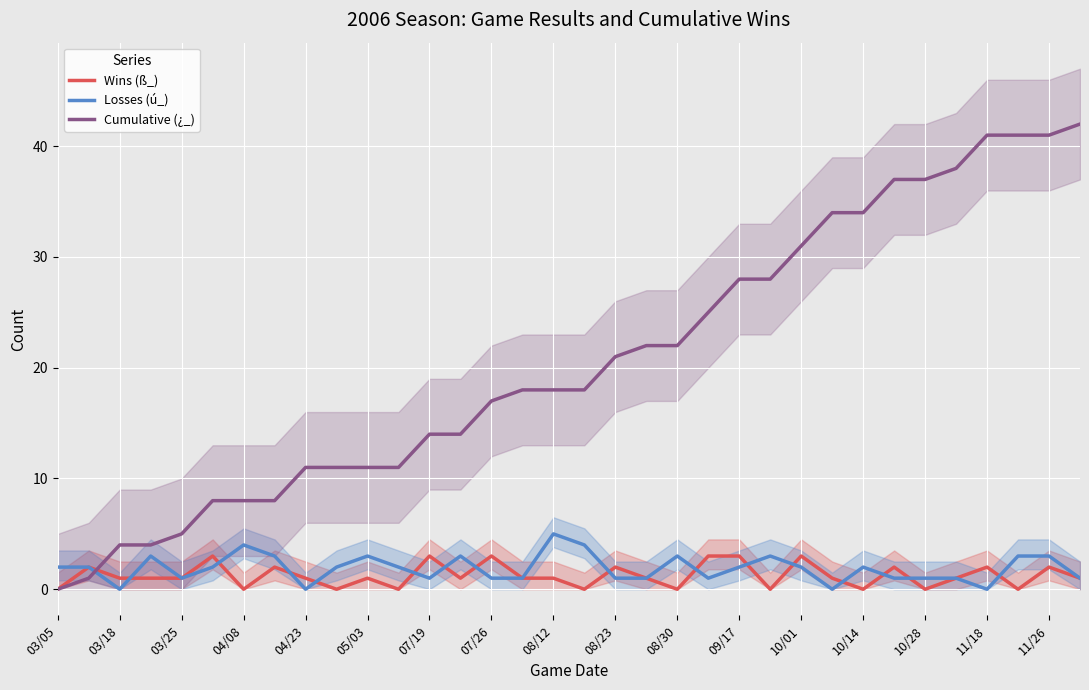

Is the value of Wins (ß_) at 11/26 greater than the value of Cumulative (¿_) at 10/14?

No